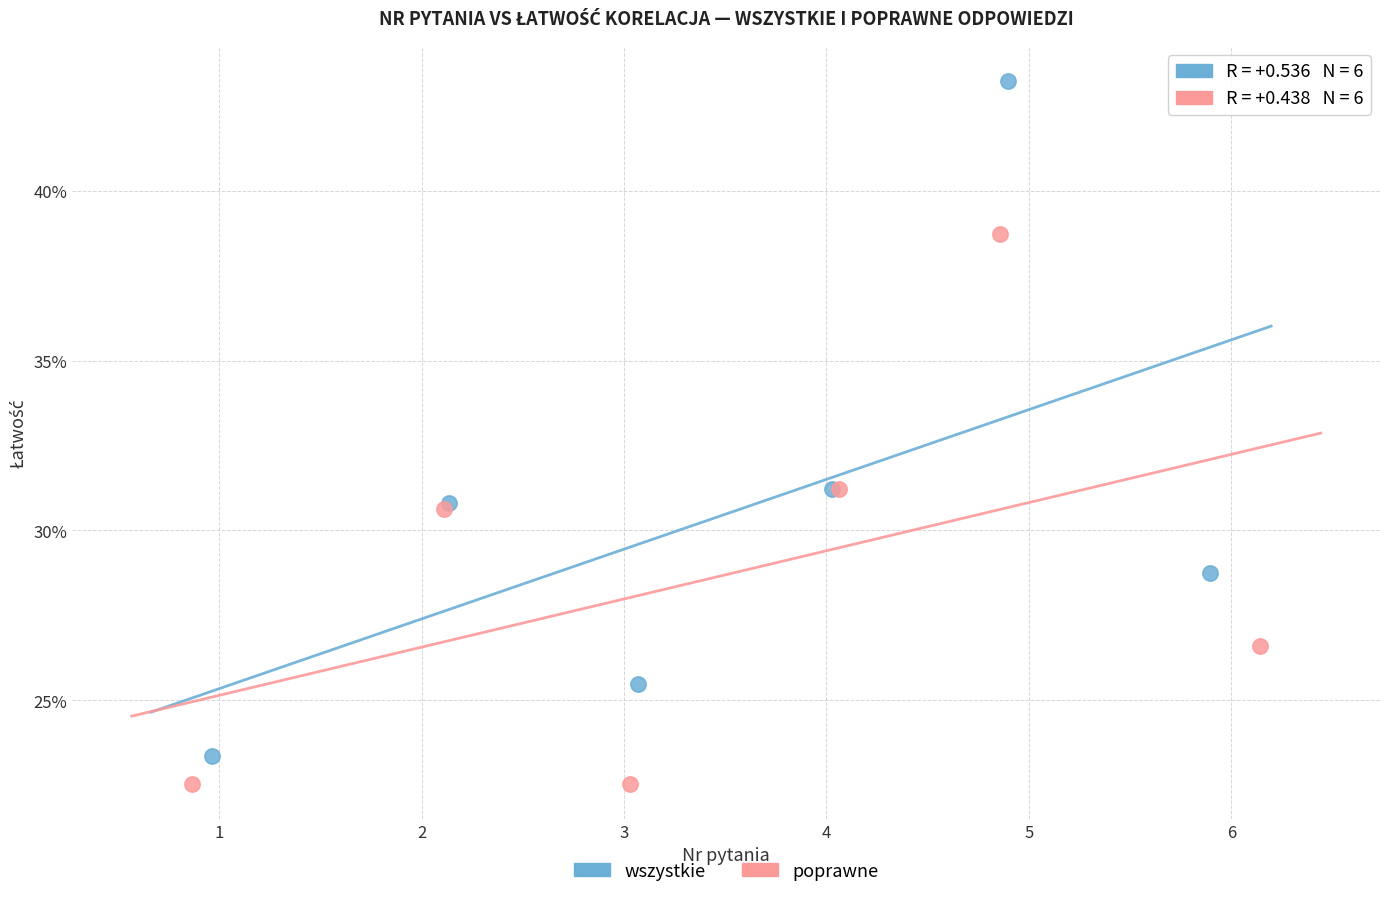

Which series contains the lowest Y value?

poprawne